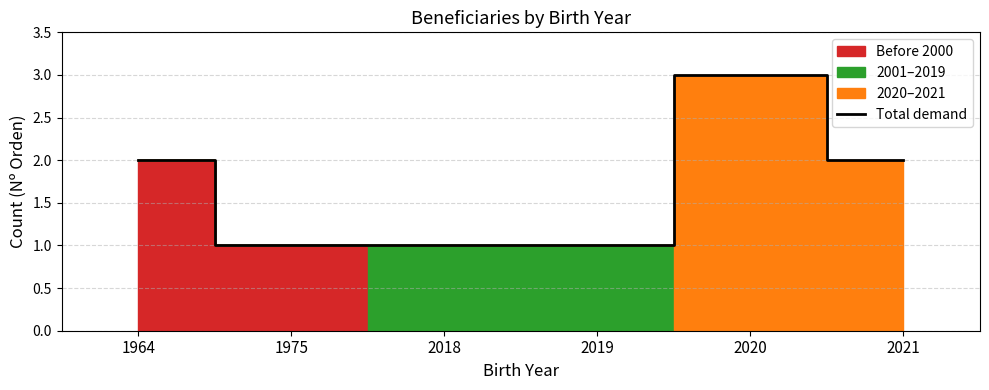

List the labels in order of value, largest first.

2020, 1964, 2021, 1975, 2018, 2019